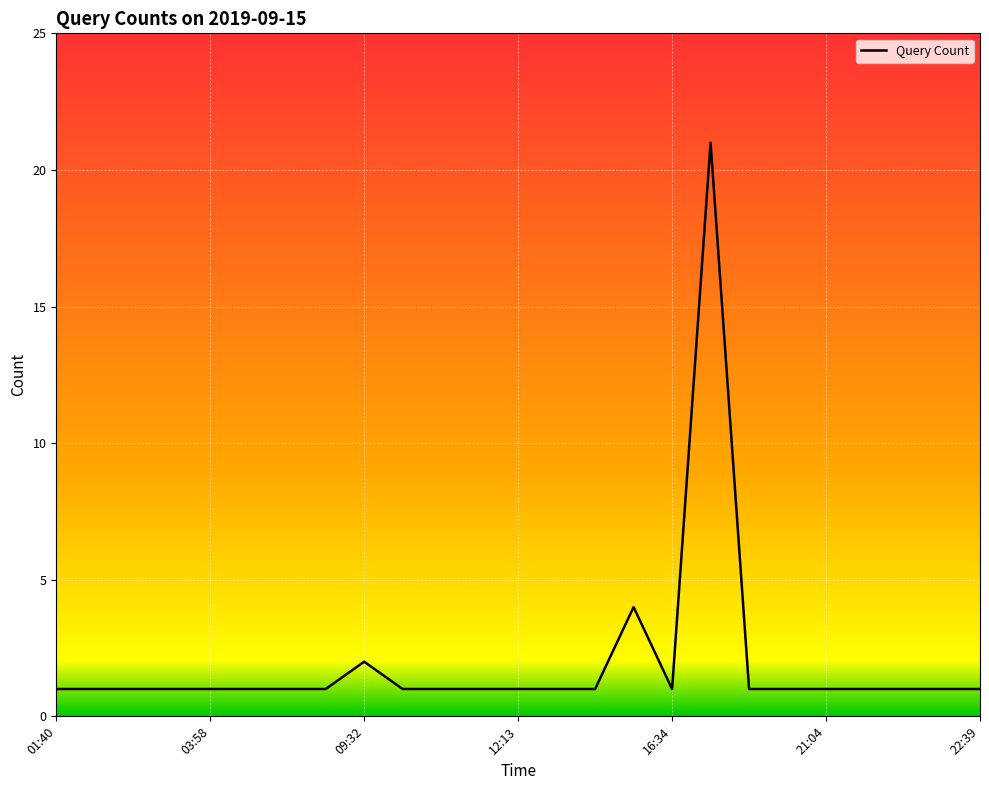

What is the maximum value shown in the chart?

21